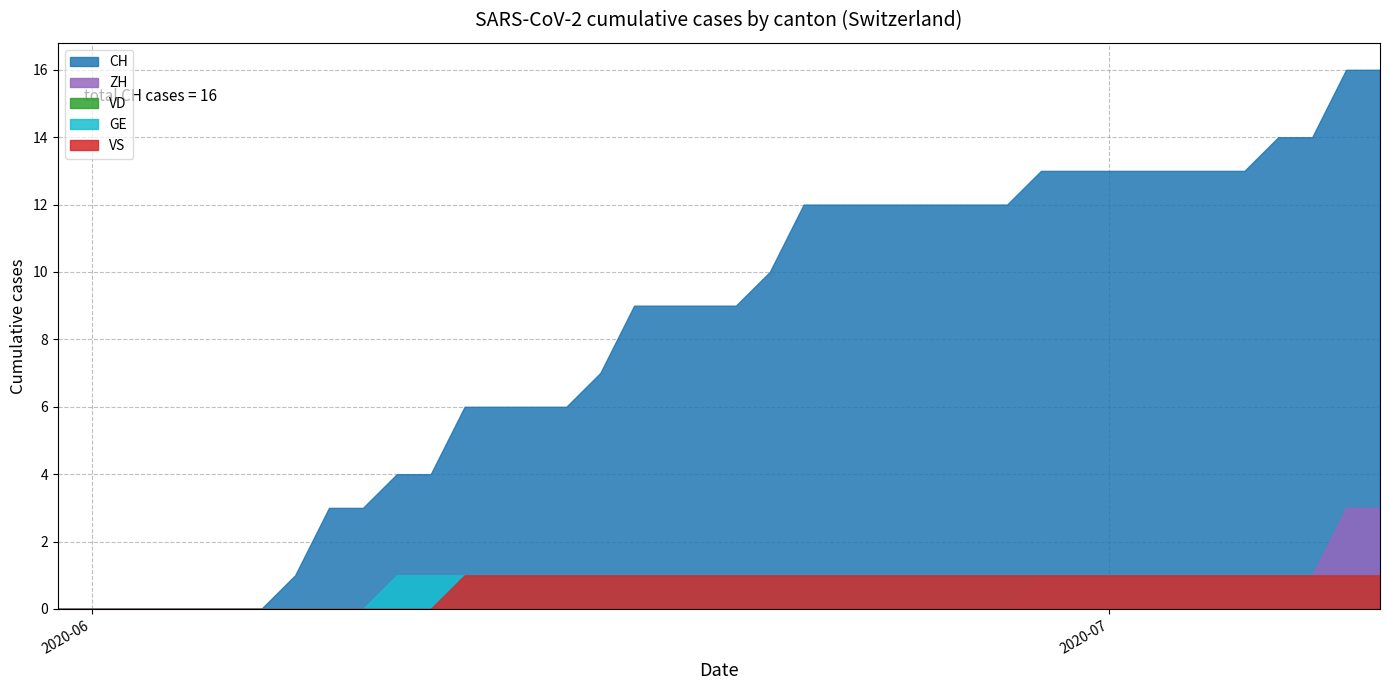

Which series has the largest range (max minus min)?

CH